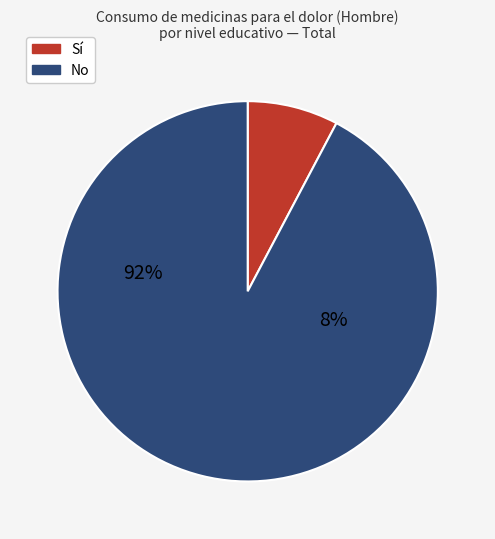

Is Universitarios the majority of the pie?

No